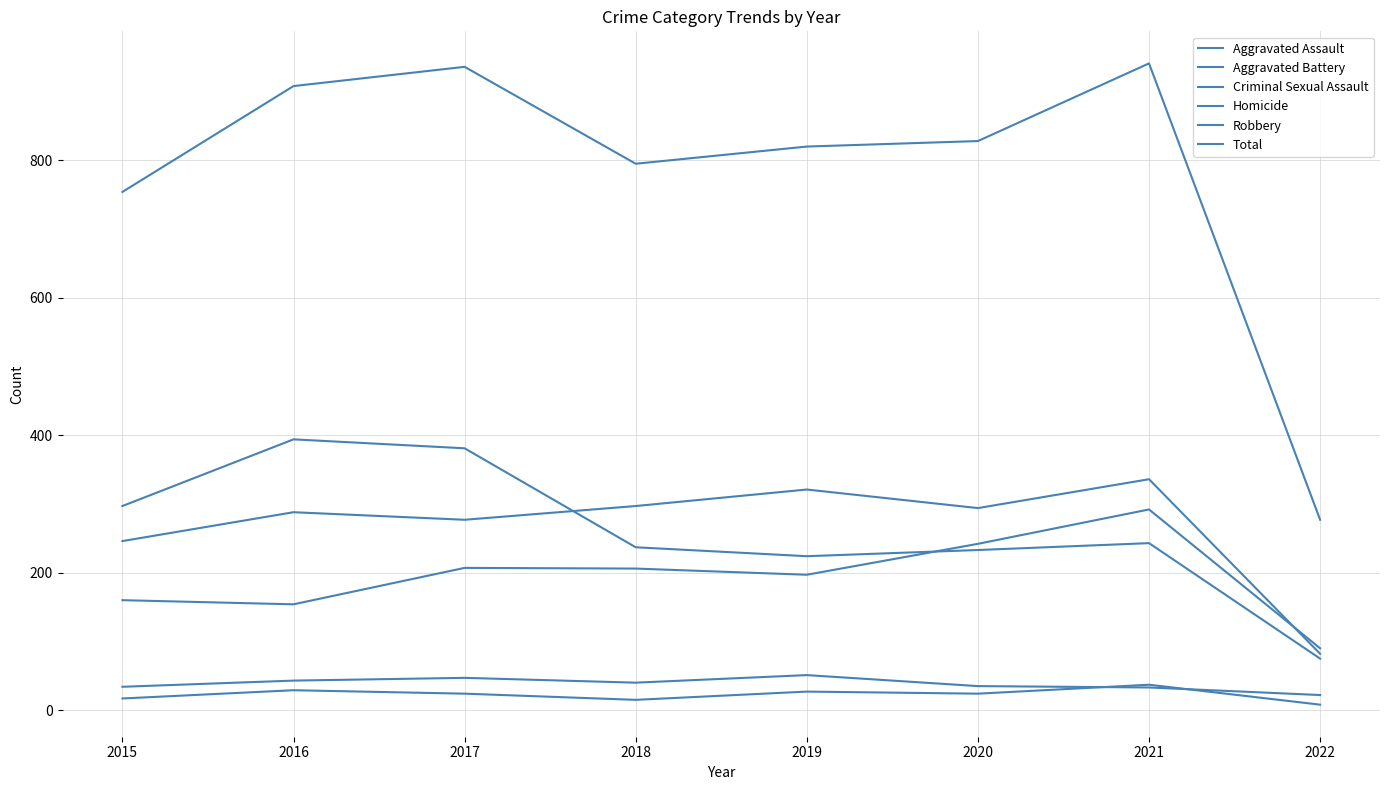

How many intersections are there between Aggravated Assault and Robbery?

1